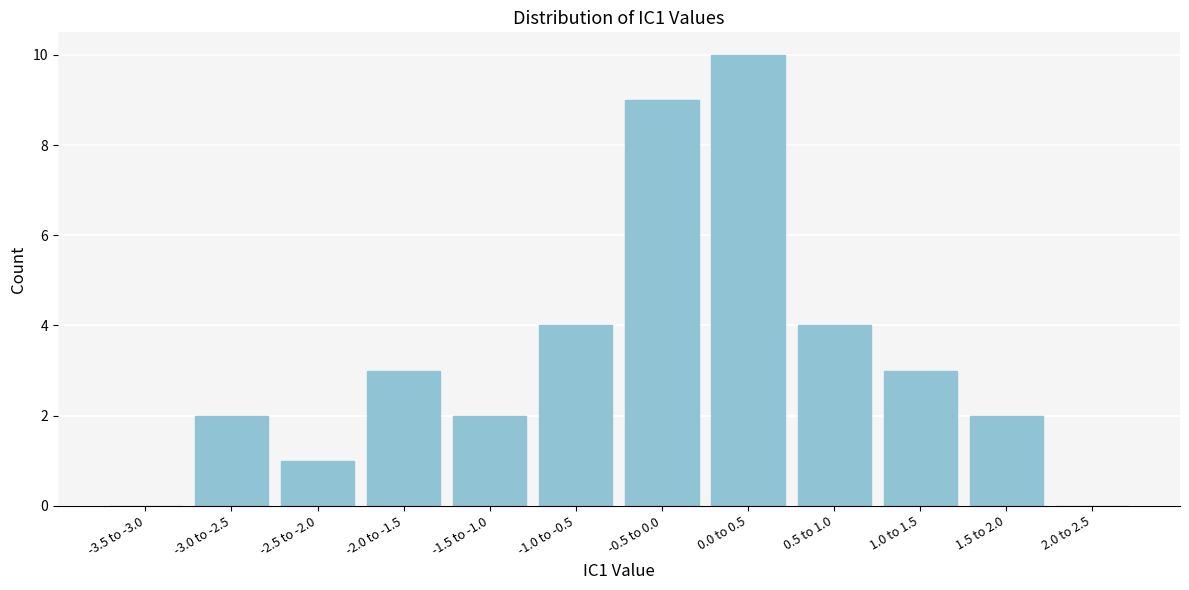

Reading left to right, transcribe all the data shown in this chart.

-3.5 to -3.0=0	-3.0 to -2.5=2	-2.5 to -2.0=1	-2.0 to -1.5=3	-1.5 to -1.0=2	-1.0 to -0.5=4	-0.5 to 0.0=9	0.0 to 0.5=10	0.5 to 1.0=4	1.0 to 1.5=3	1.5 to 2.0=2	2.0 to 2.5=0